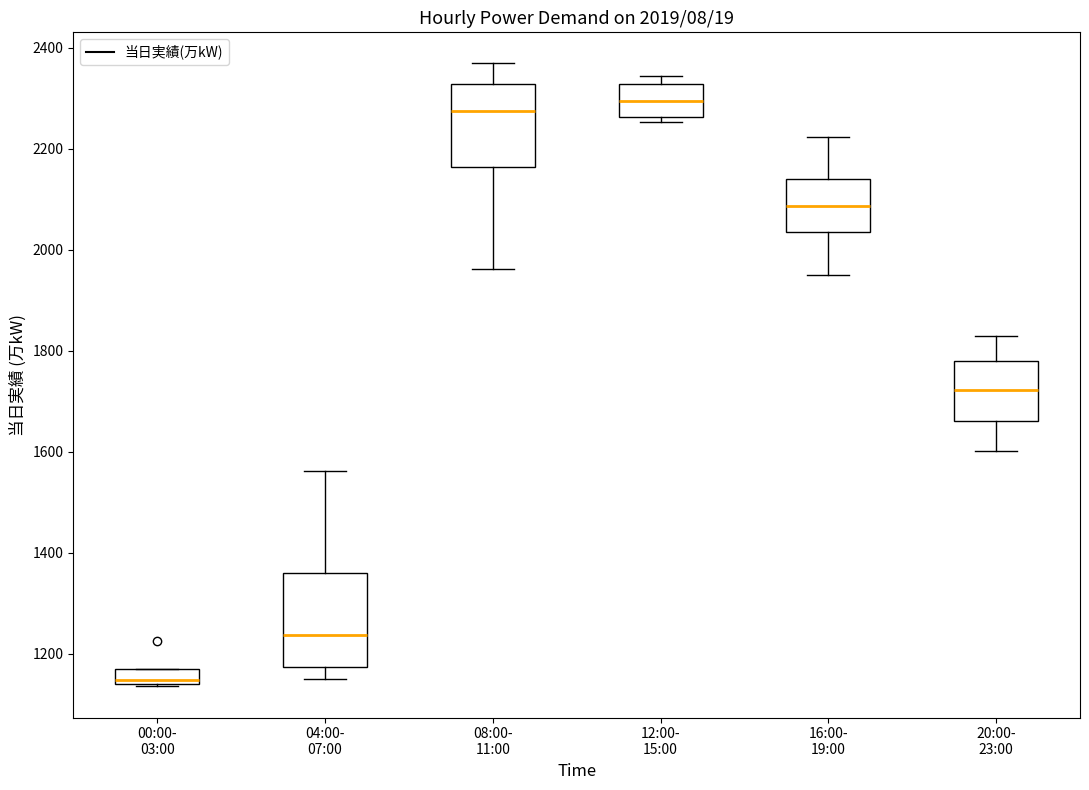

Which box has the highest median line?

12:00- 15:00